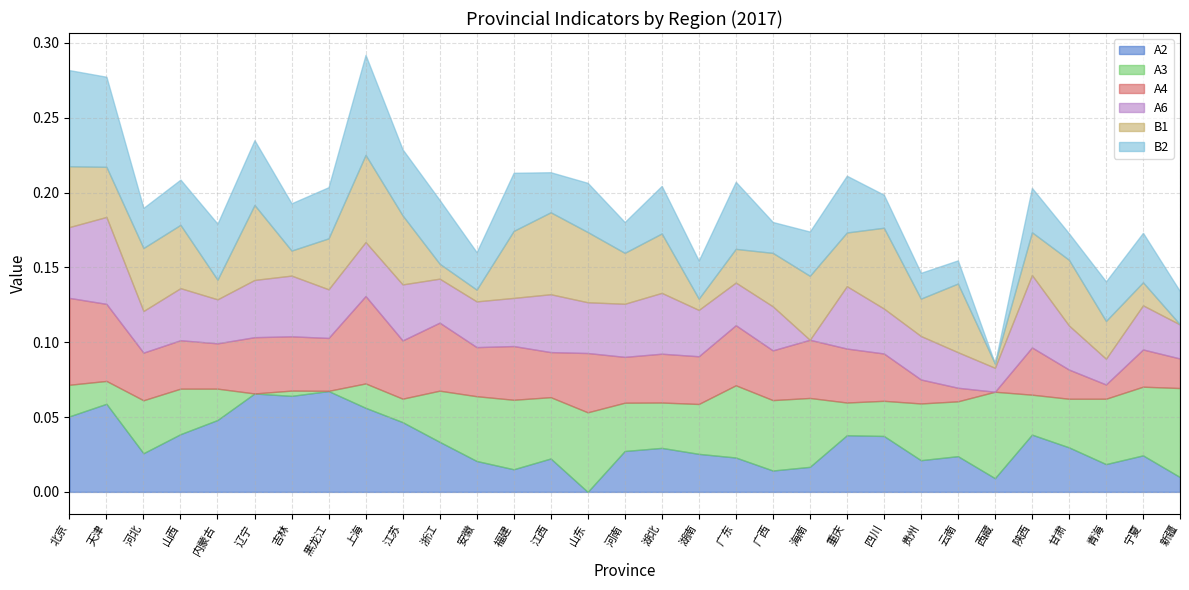

At how many categories does at least one series exceed 0?

31